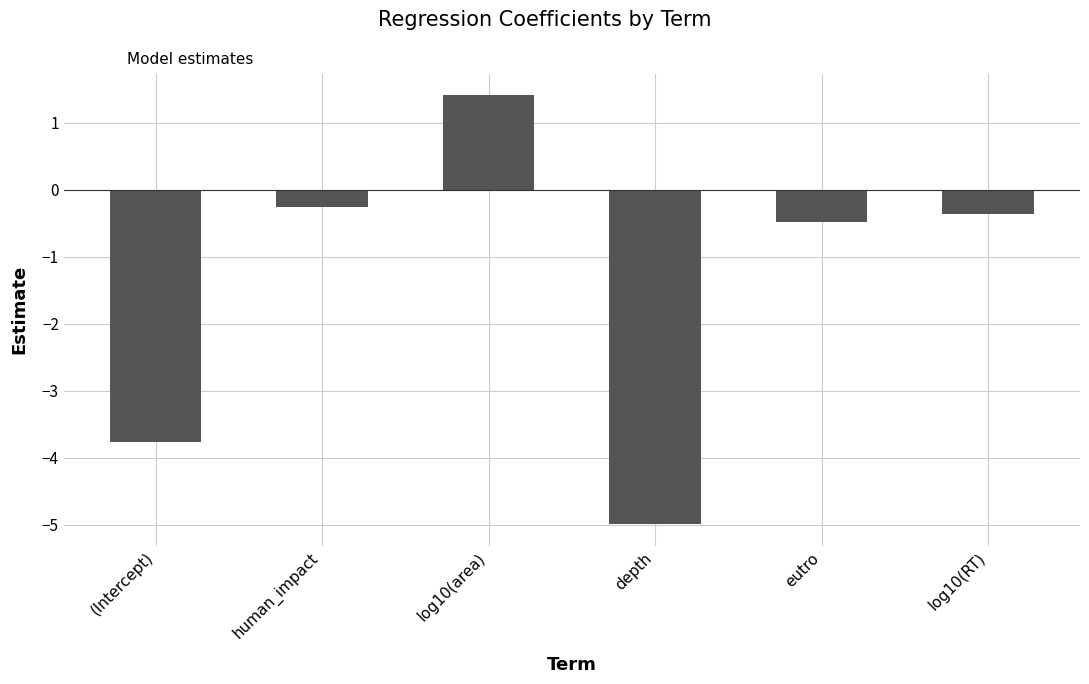

Which label corresponds to the smallest value in the chart?

depth